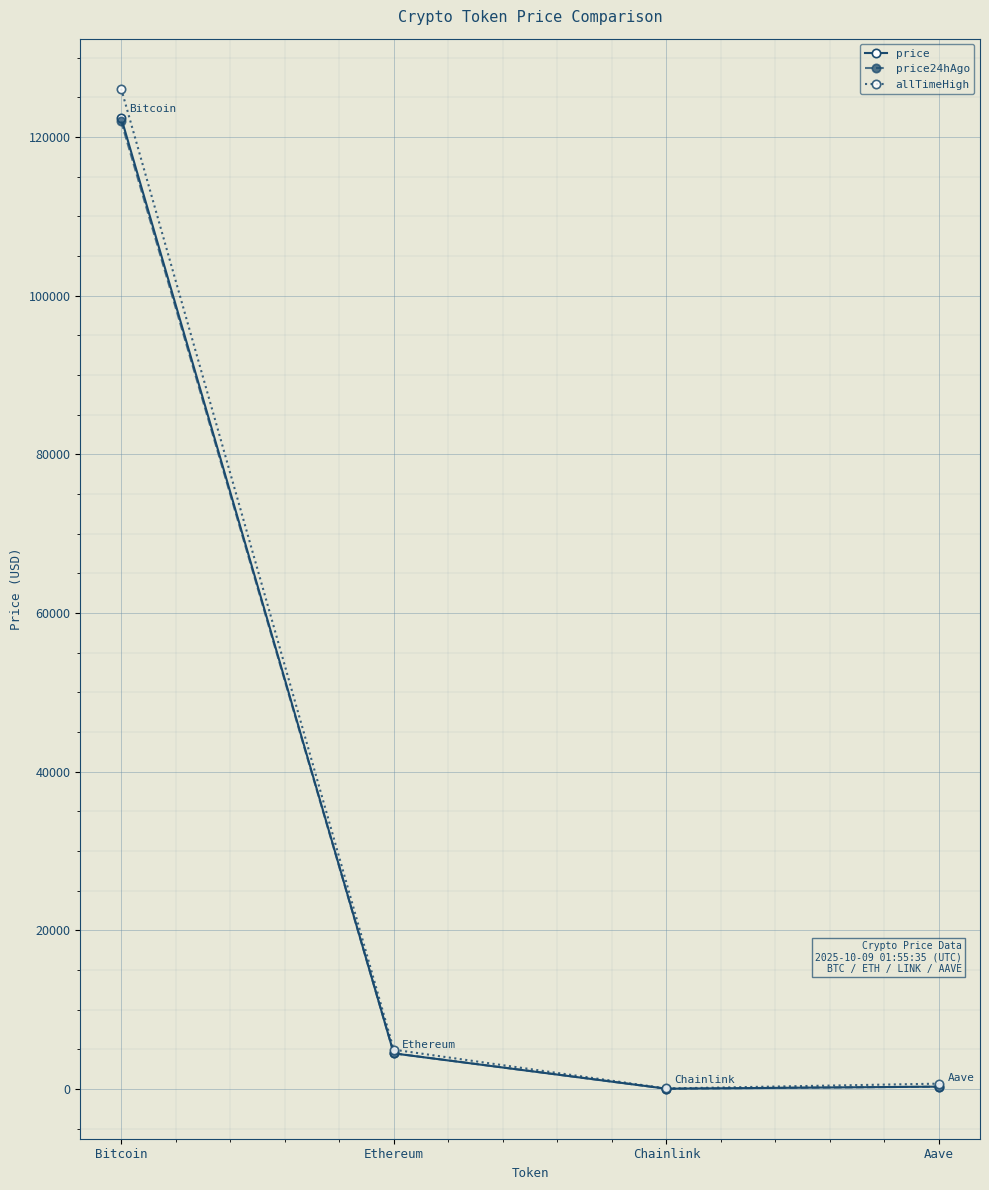

How many categories are shown in the chart?

4